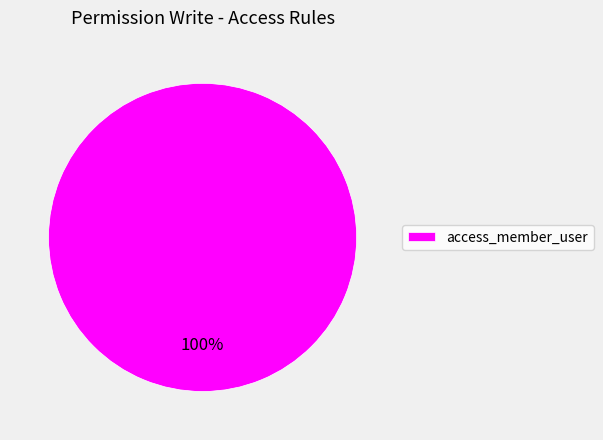

True or false: access_member_user accounts for 91% of the total.

False